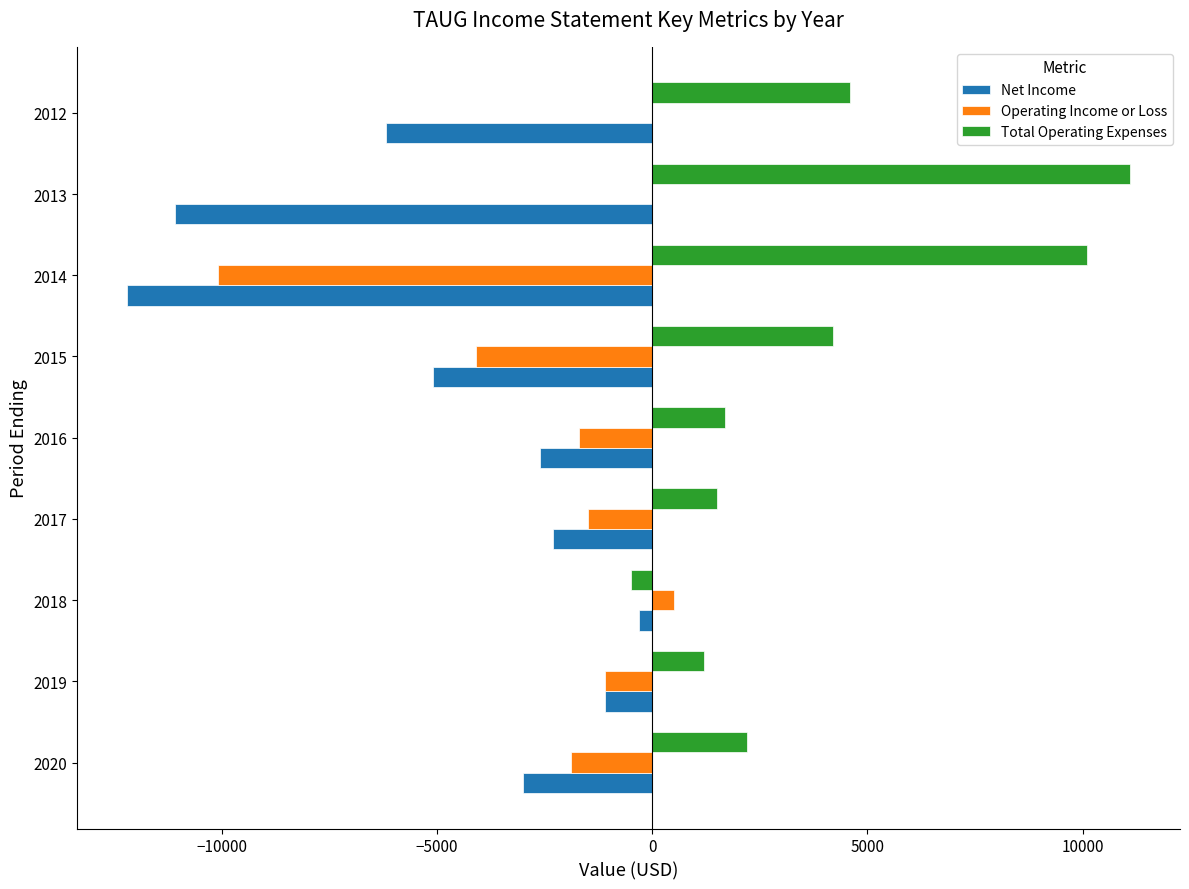

Count the number of categories in the chart.

9